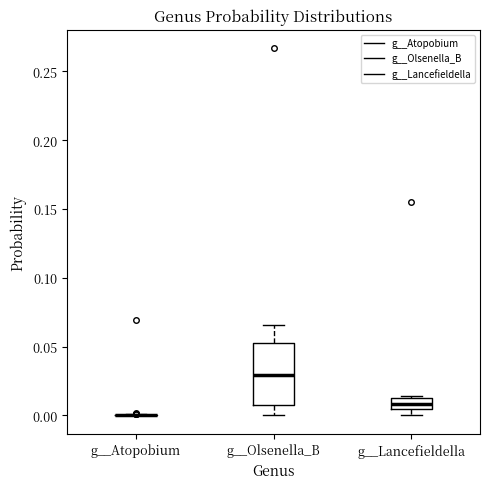

Which box is the tallest, from its lower edge to its upper edge?

g__Olsenella_B